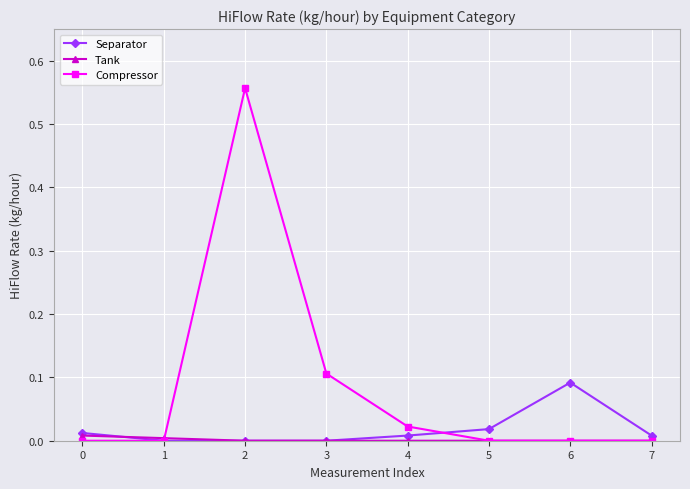

List the series in order of their peak value, highest first.

Compressor, Separator, Tank